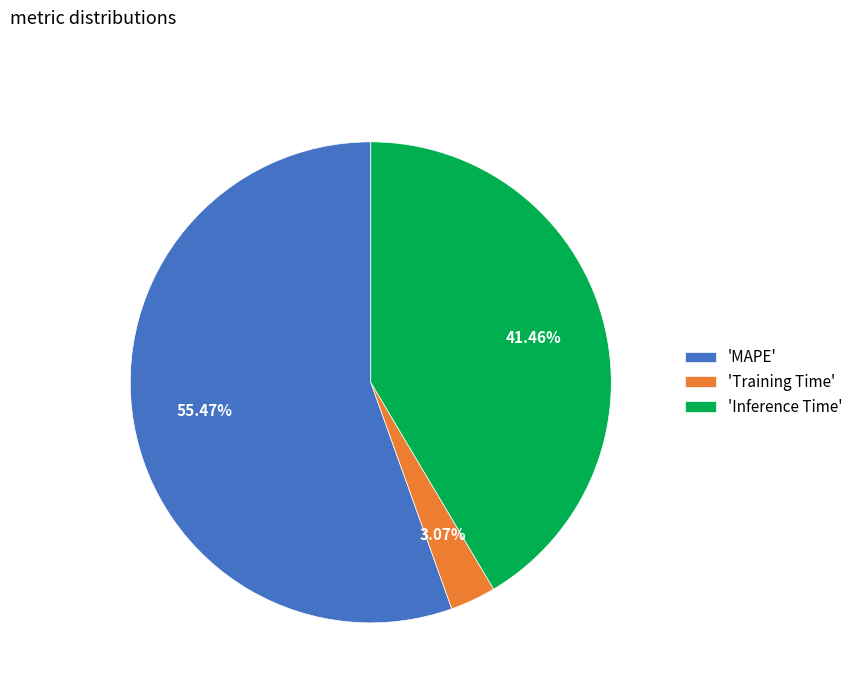

Between 'Training Time' and 'Inference Time', which is larger?

'Inference Time'